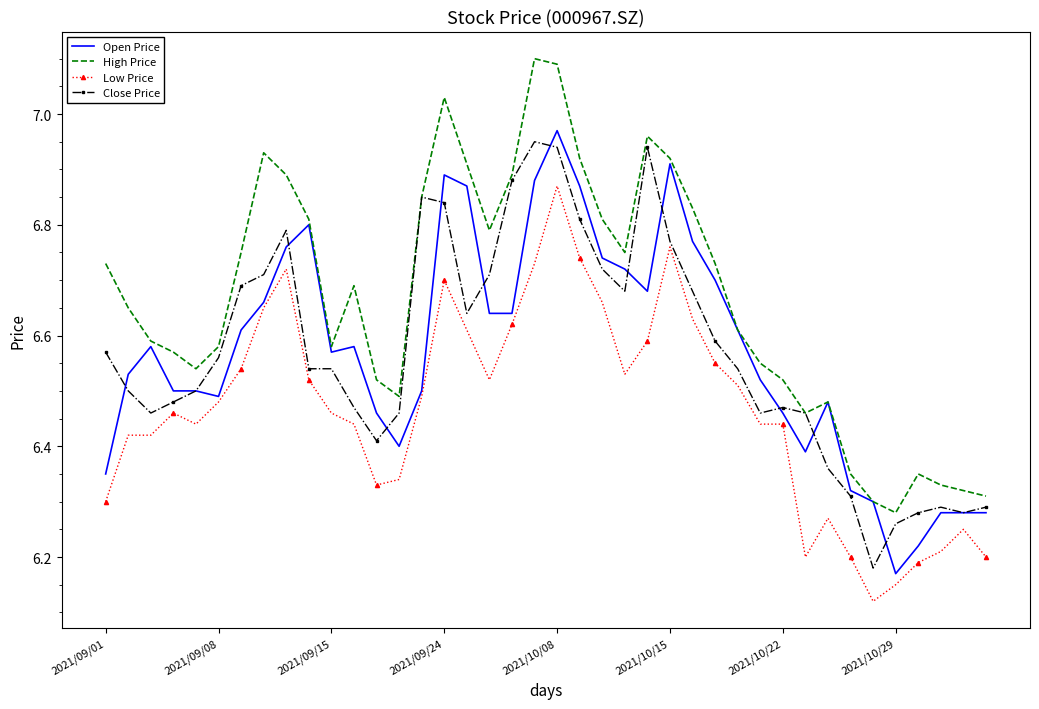

What is the sum of all Close Price values?

262.9